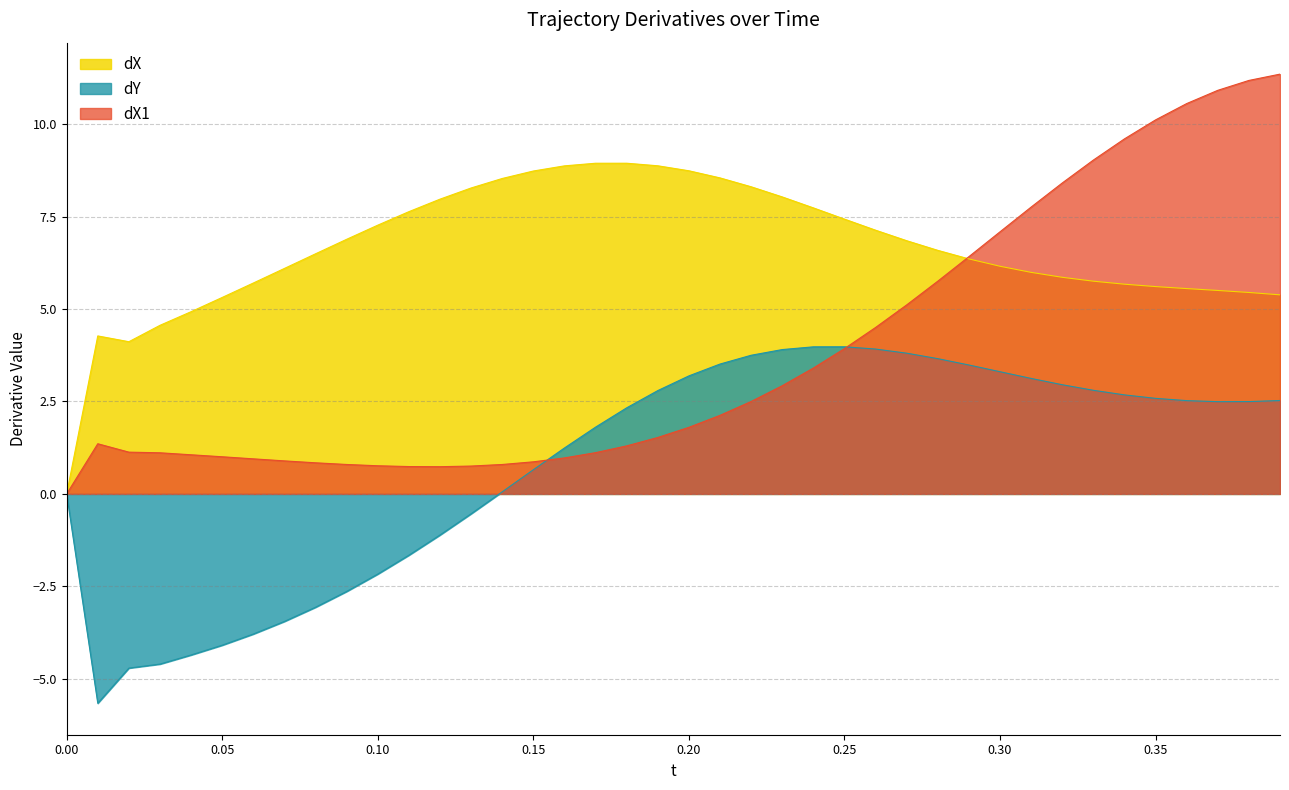

List the labels in order of dY value, largest first.

0.25, 0.24, 0.26, 0.23, 0.27, 0.22, 0.28, 0.21, 0.29, 0.3, 0.2, 0.31, 0.32, 0.33, 0.19, 0.34, 0.35, 0.39, 0.36, 0.38, 0.37, 0.18, 0.17, 0.16, 0.15, 0.14, 0.0, 0.13, 0.12, 0.11, 0.1, 0.09, 0.08, 0.07, 0.06, 0.05, 0.04, 0.03, 0.02, 0.01